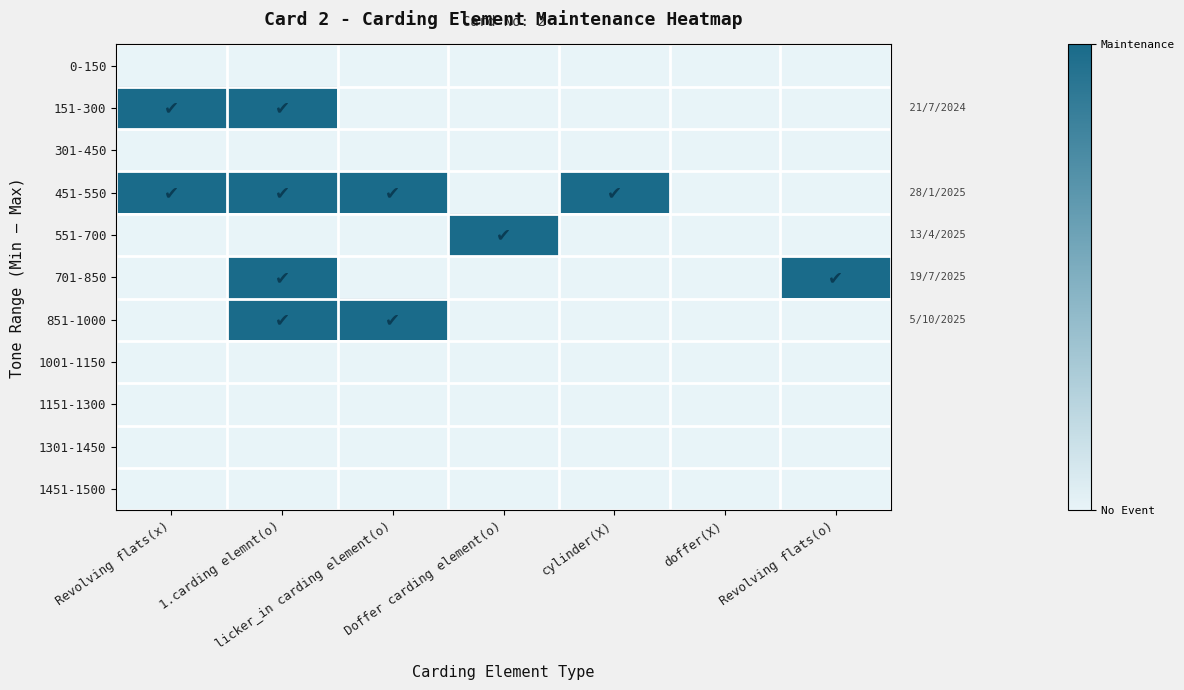

Count the number of data series in this chart.

11